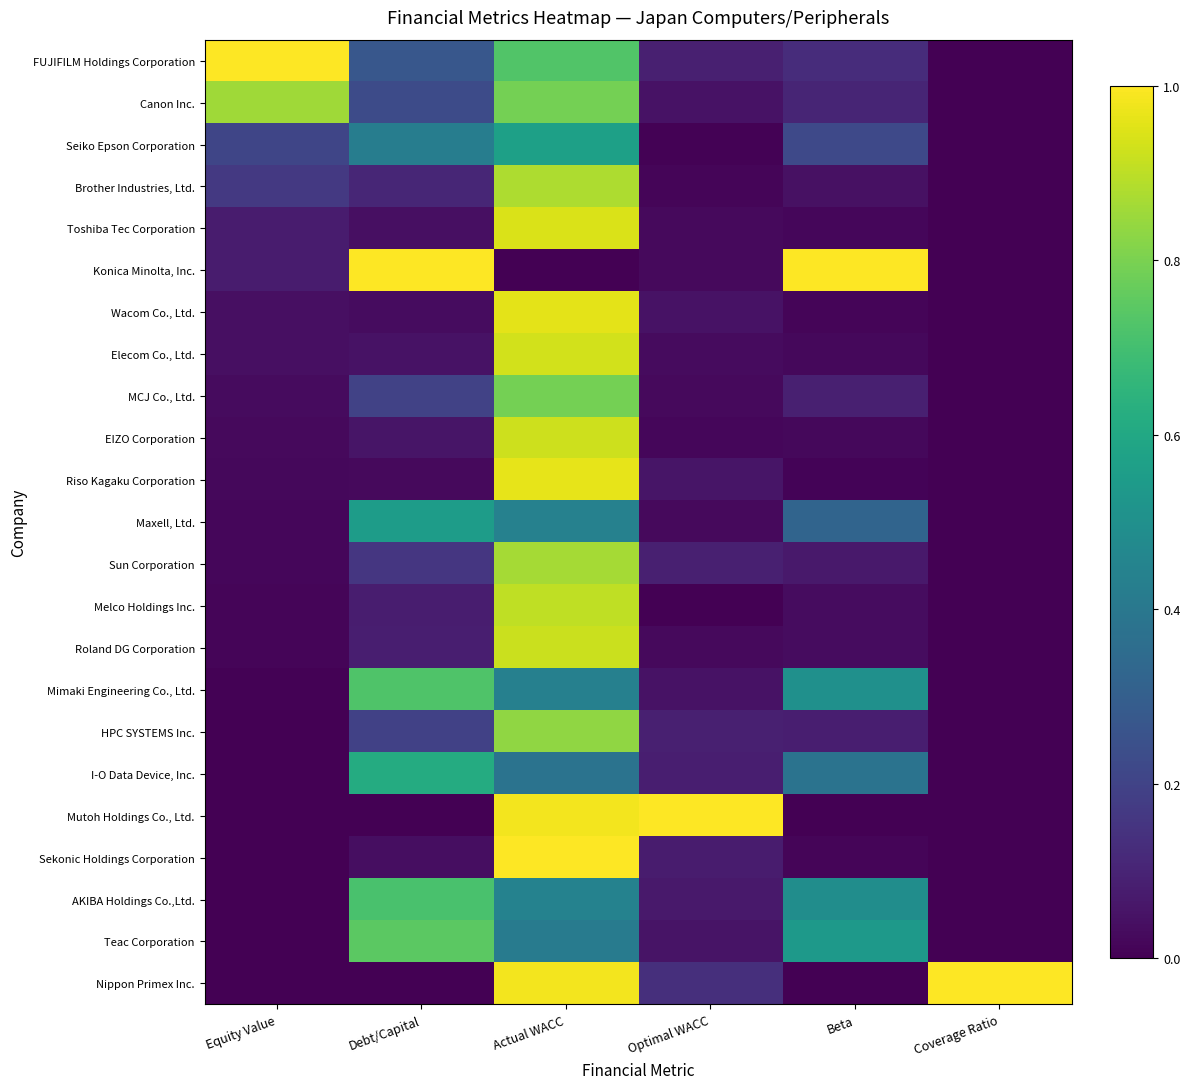

Which has a higher value, Equity Value or Beta?

Equity Value